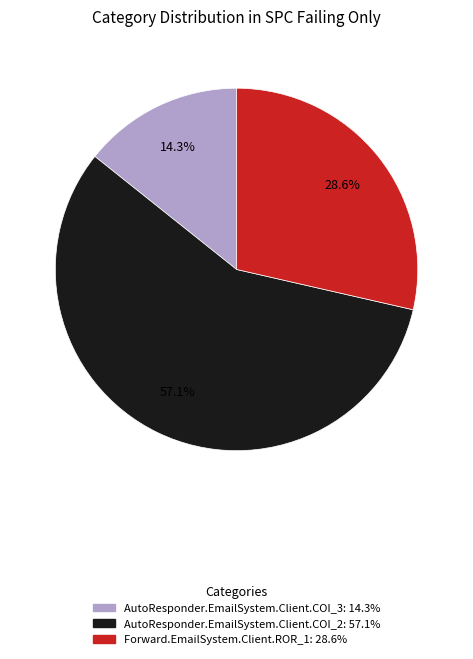

To the nearest percent, what percentage of the pie is AutoResponder.EmailSystem.Client.COI_3?

14%